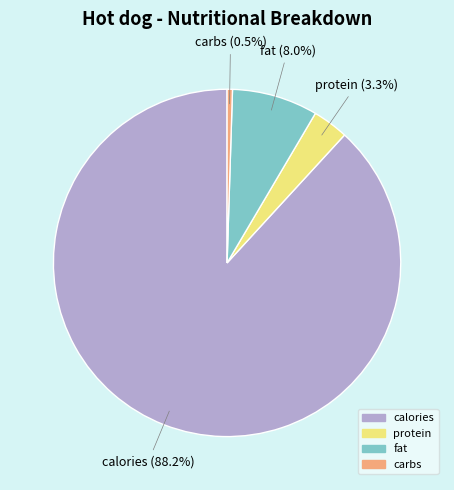

Is there any slice that represents more than half of the pie?

Yes